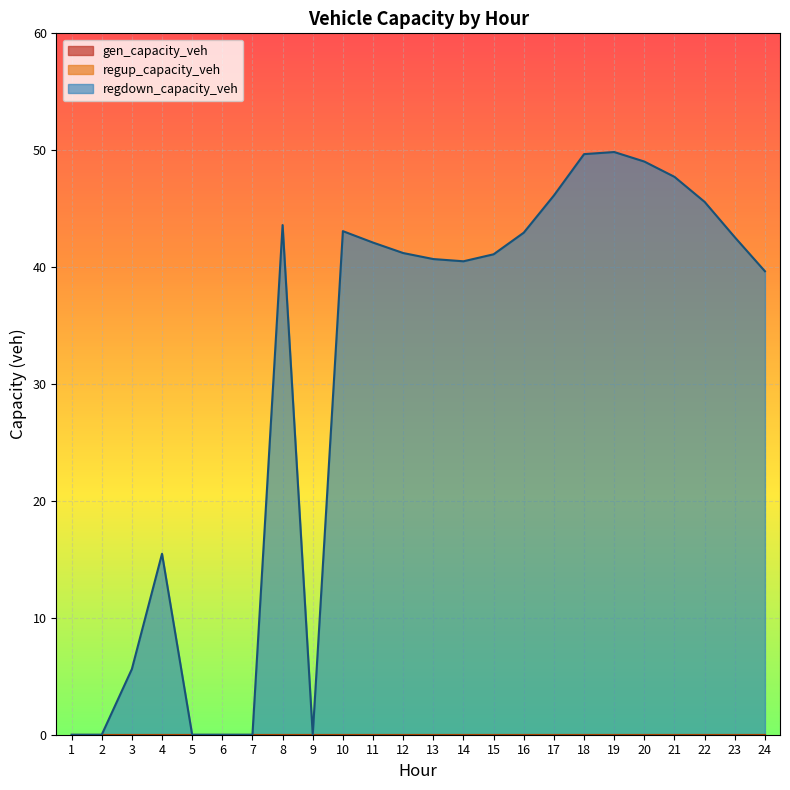

The value of regup_capacity_veh at 16 is 0.0. True or false?

True